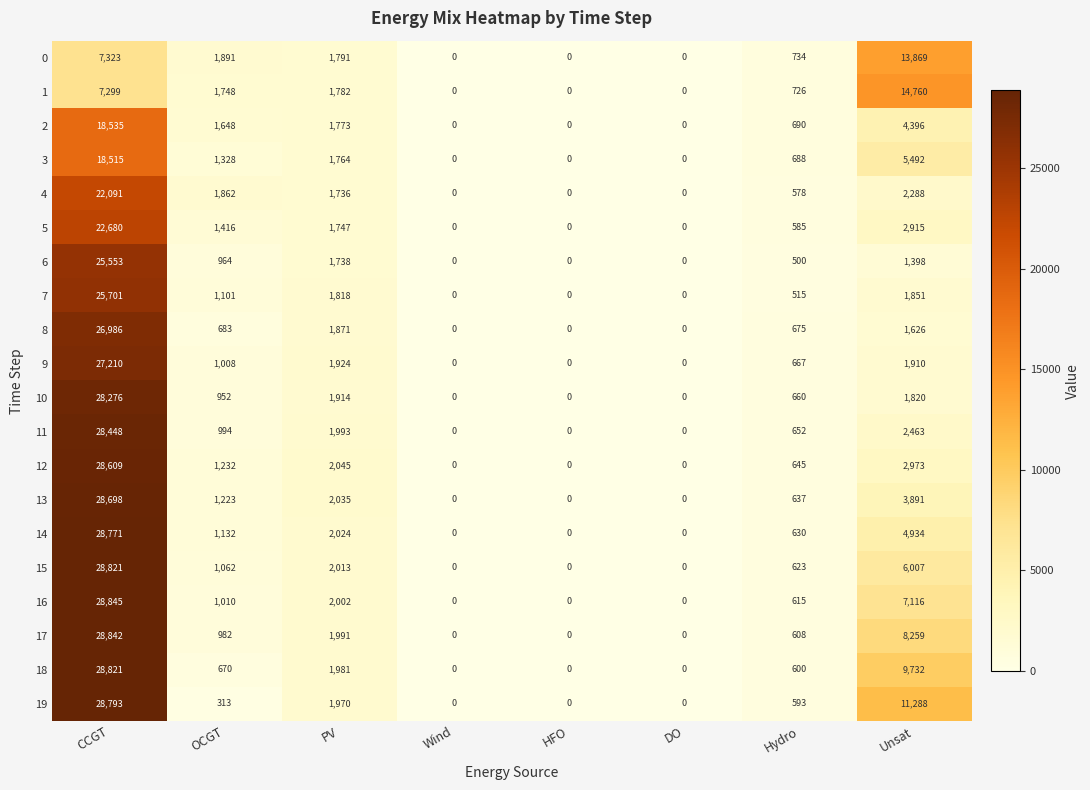

At which category is the sum across all series the highest?

CCGT